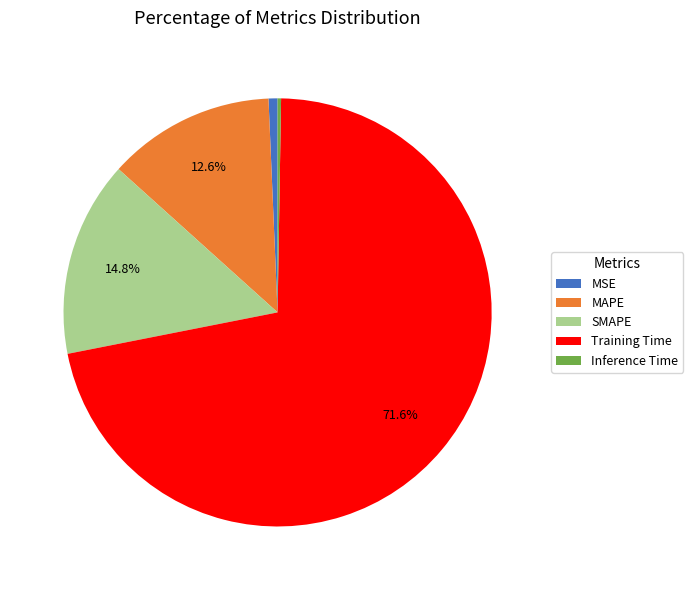

Does any single category account for the majority?

Yes